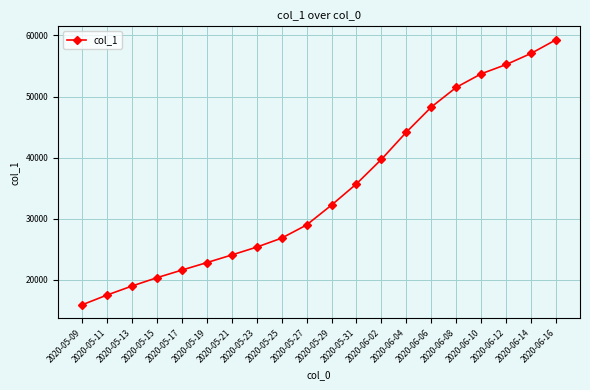

True or false: the data shows 51516.6 at 2020-06-08.

True